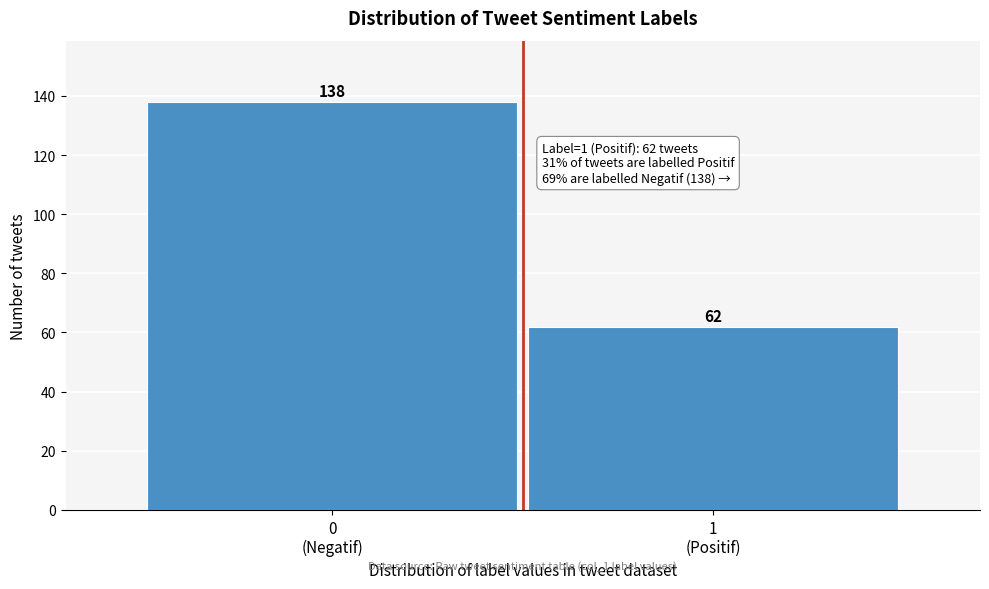

Reading left to right, list all the values displayed in this chart.

138	62